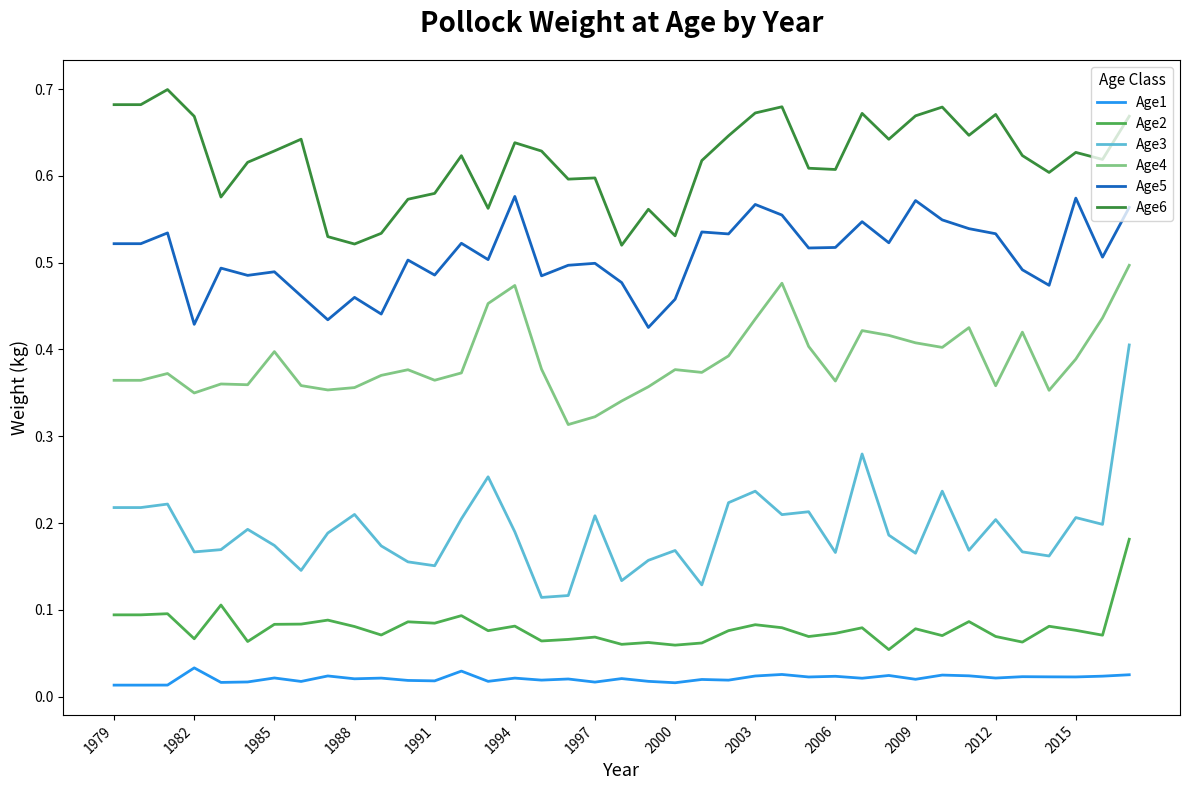

True or false: Age6 and Age4 cross at least once.

False